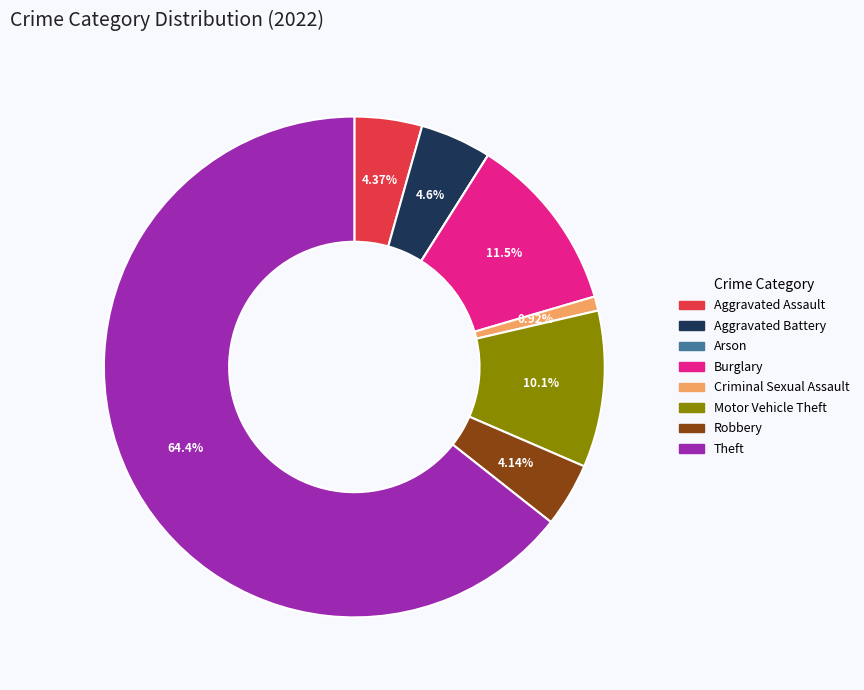

To the nearest percent, what is the average slice percentage?

12%